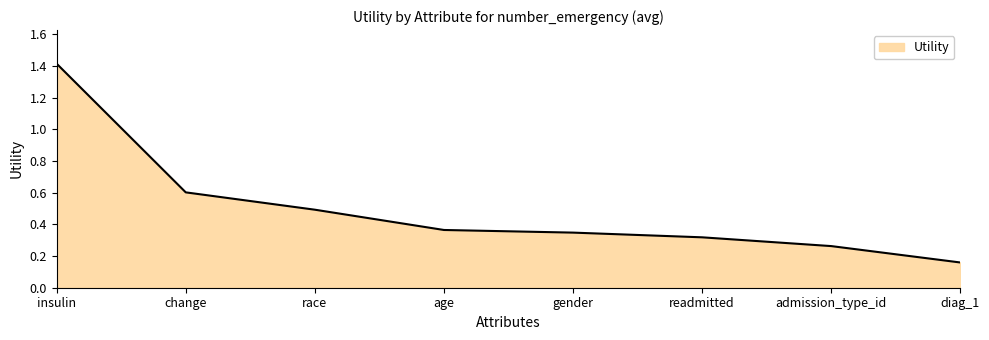

Which category has the highest value across all series?

insulin